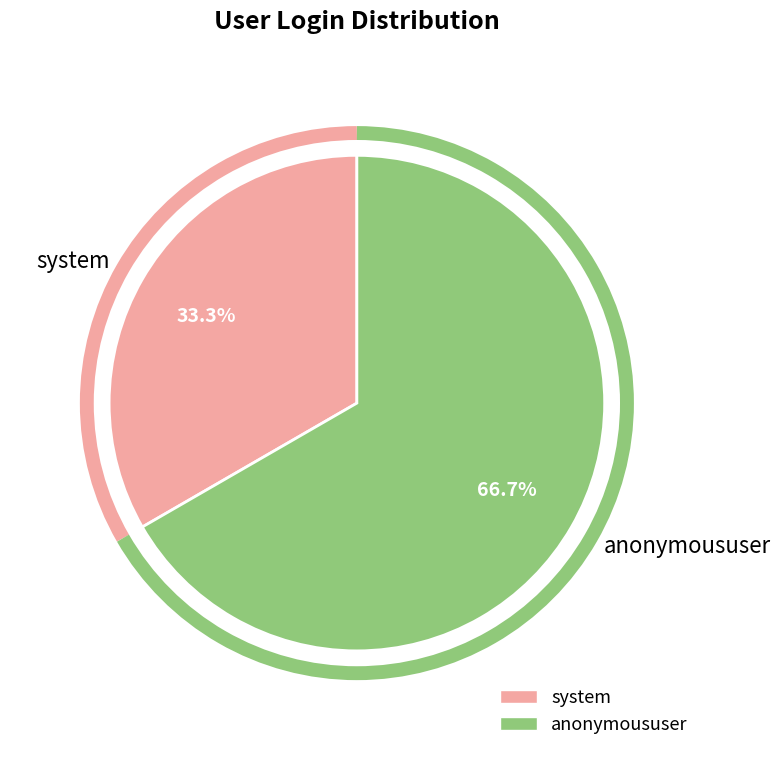

To the nearest percent, what percentage of the pie is system?

33%